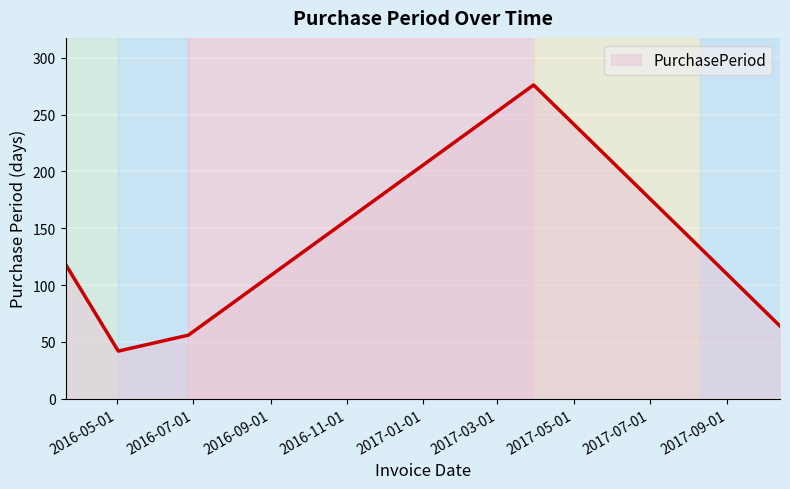

What is the greatest value displayed?

276